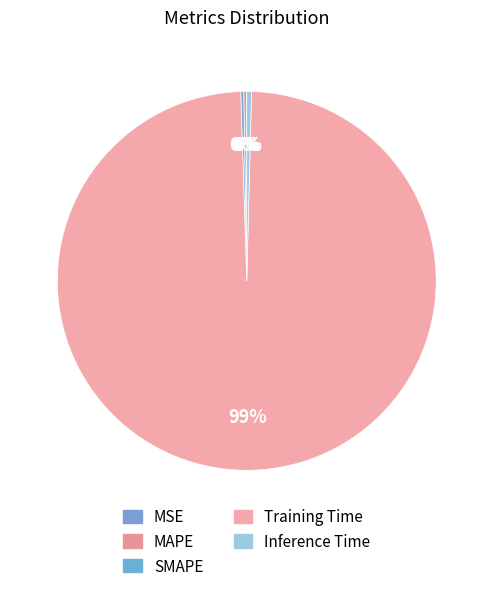

To the nearest percent, what is the average slice percentage?

20%